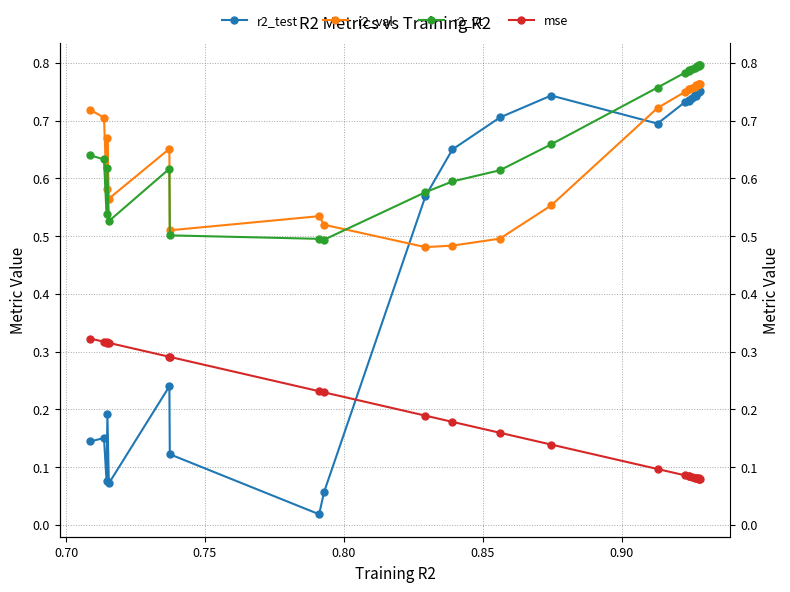

What is the highest value of the r2_vt series?

0.8